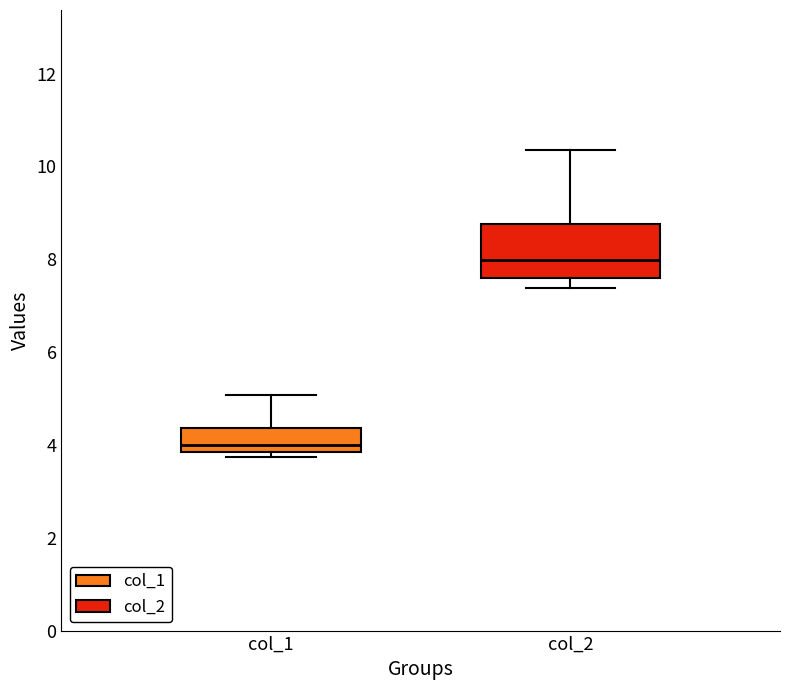

Where is the upper edge of the box for col_1 on the y-axis? The values are not printed on the chart, so give them approximately, as read against the axis.

4.4